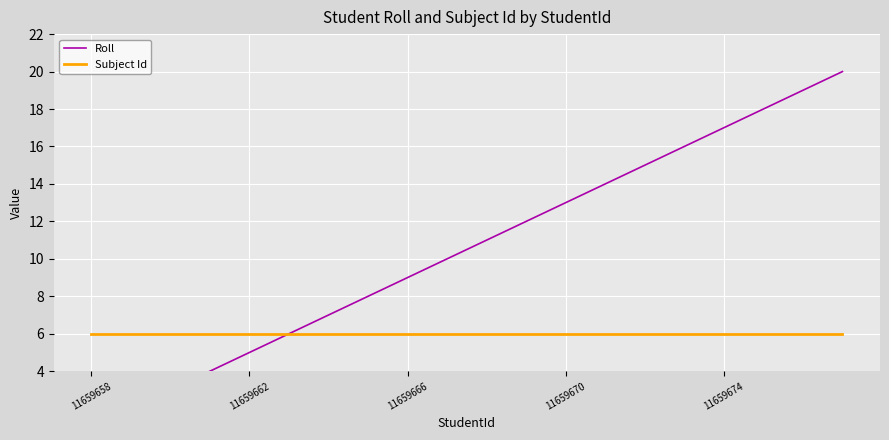

Which series has the largest range (max minus min)?

Roll